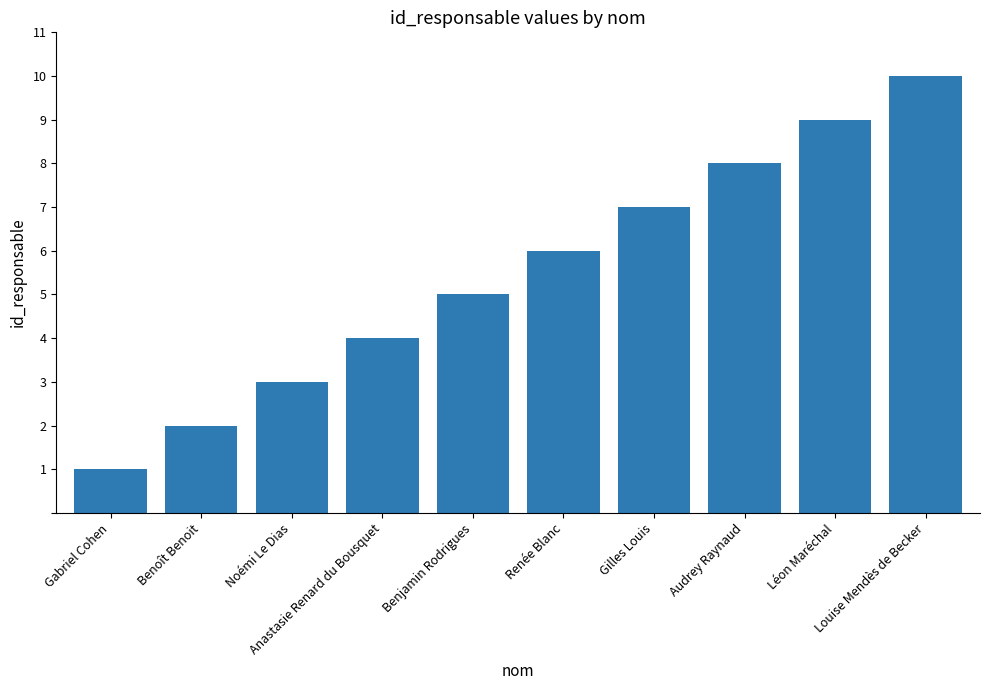

How many data points are less than 6?

5